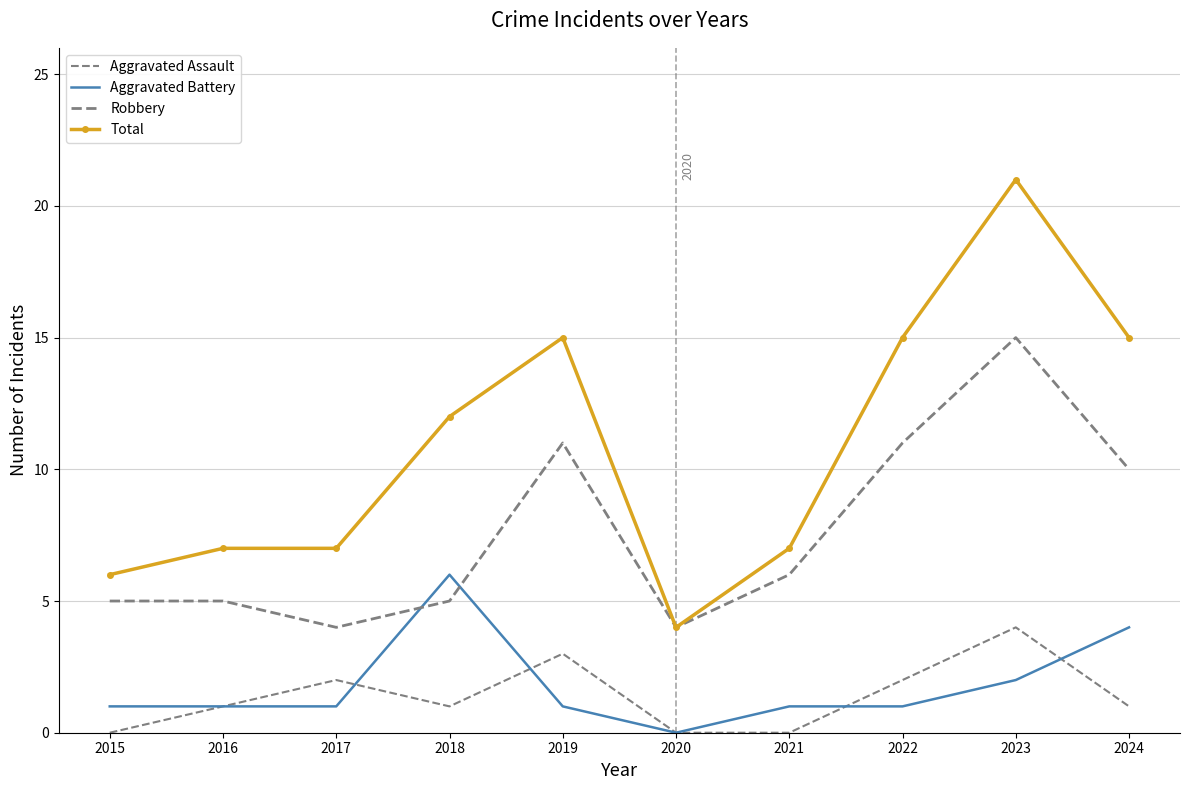

True or false: Robbery and Aggravated Battery intersect in this chart.

True